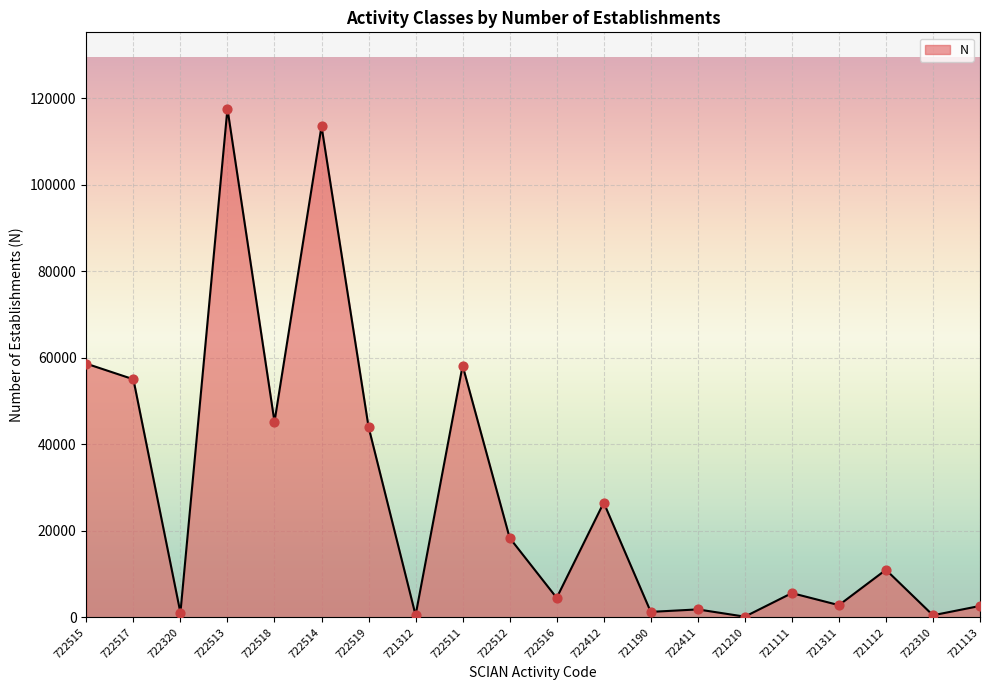

What is the change in value from 721210 to 722310?

+319